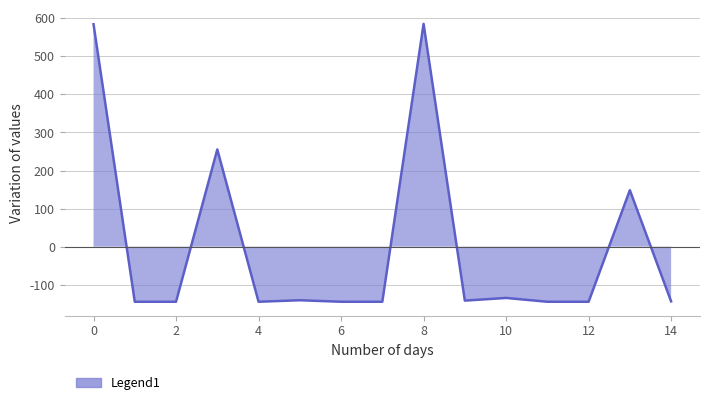

The value of Owned Batteries at 13 is 241. True or false?

False